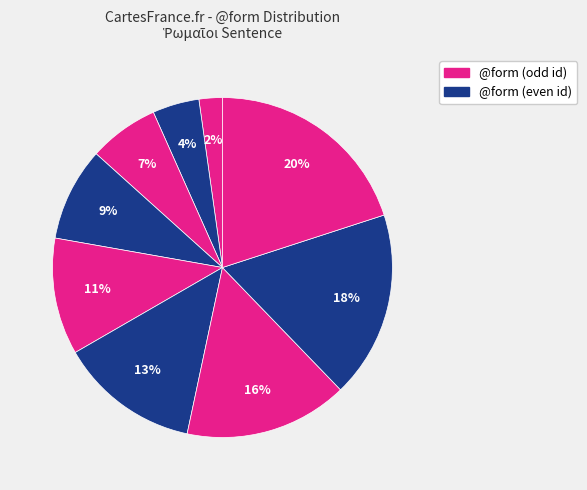

How many slices are in this pie chart?

9